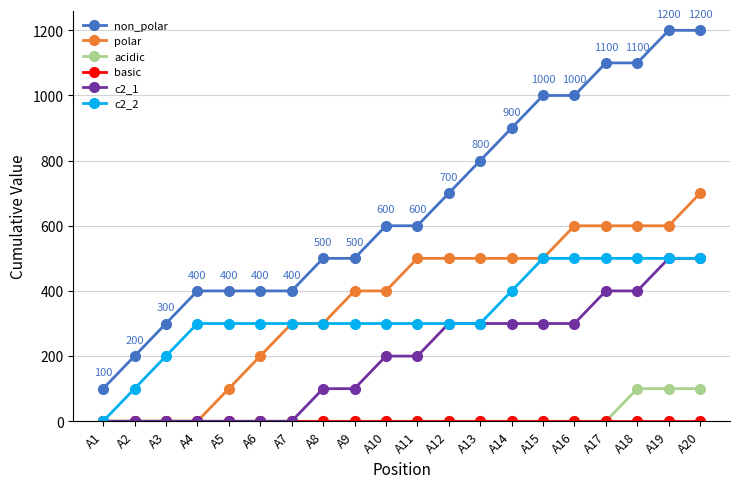

Which series changed the most between A4 and A6?

polar